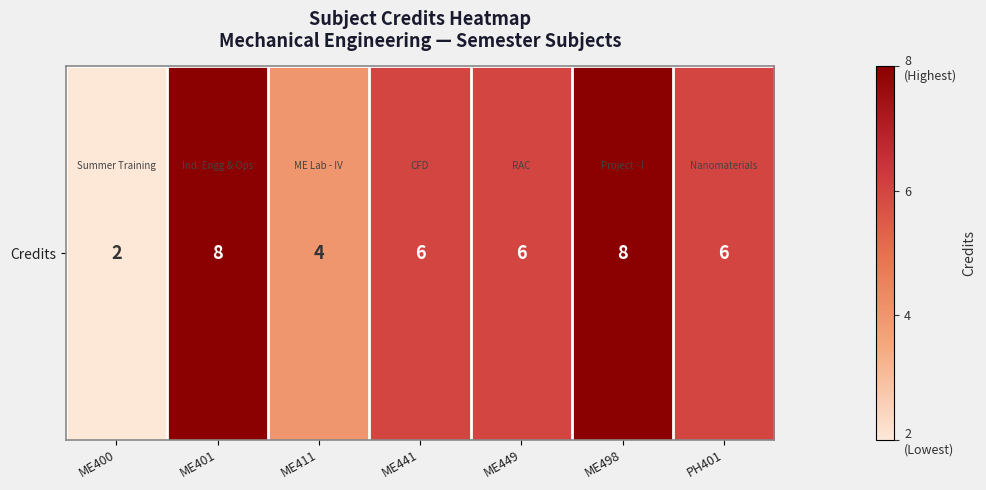

How many values are below 6?

2